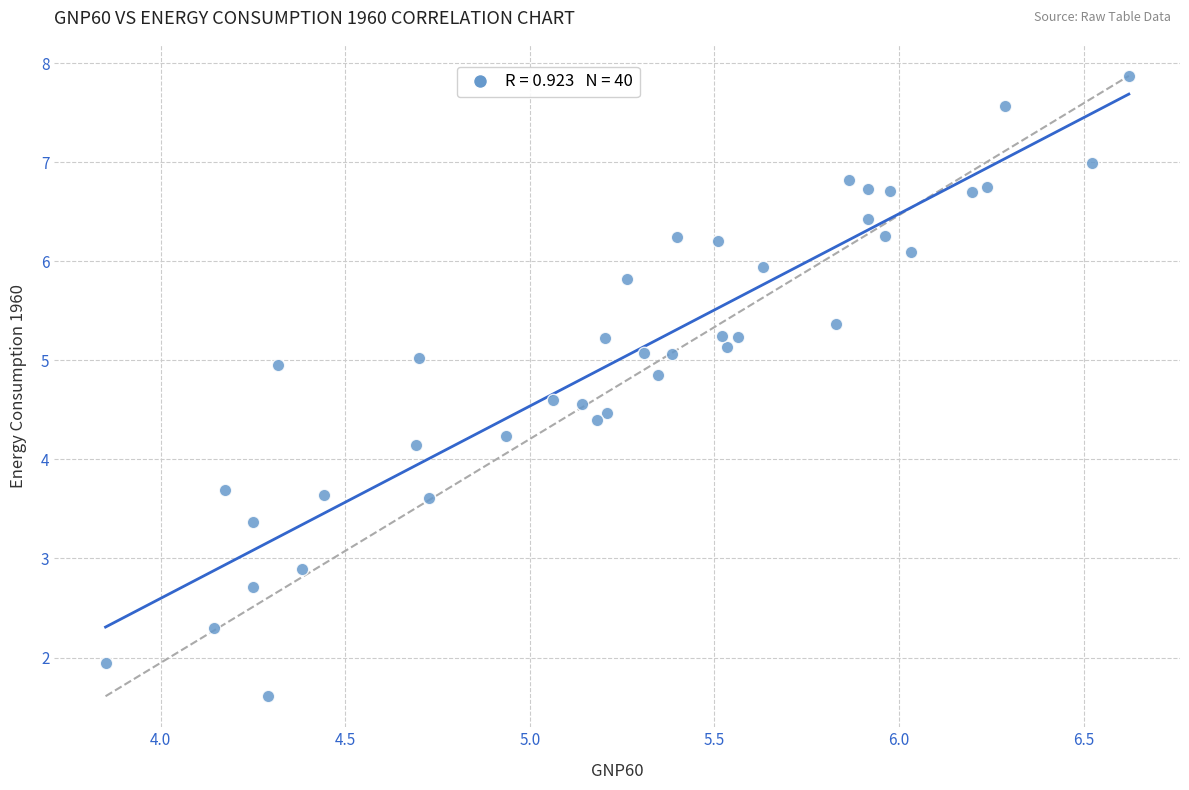

What is the range of X values (max minus min)?

2.8